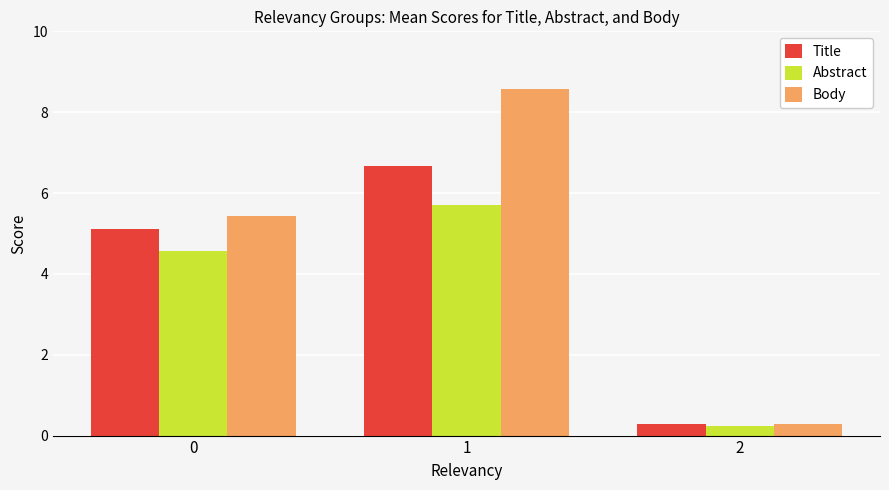

Which category has the lowest value in the Title series?

2